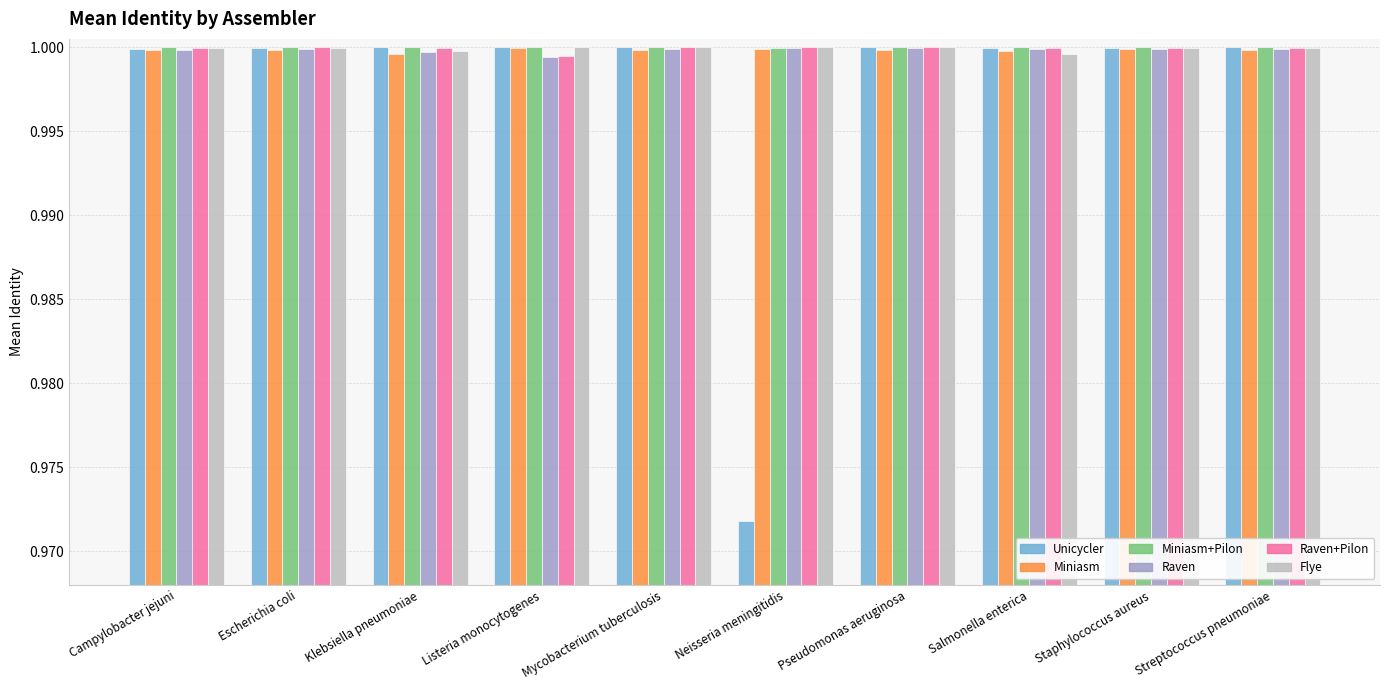

How many bars are there in each group?

6